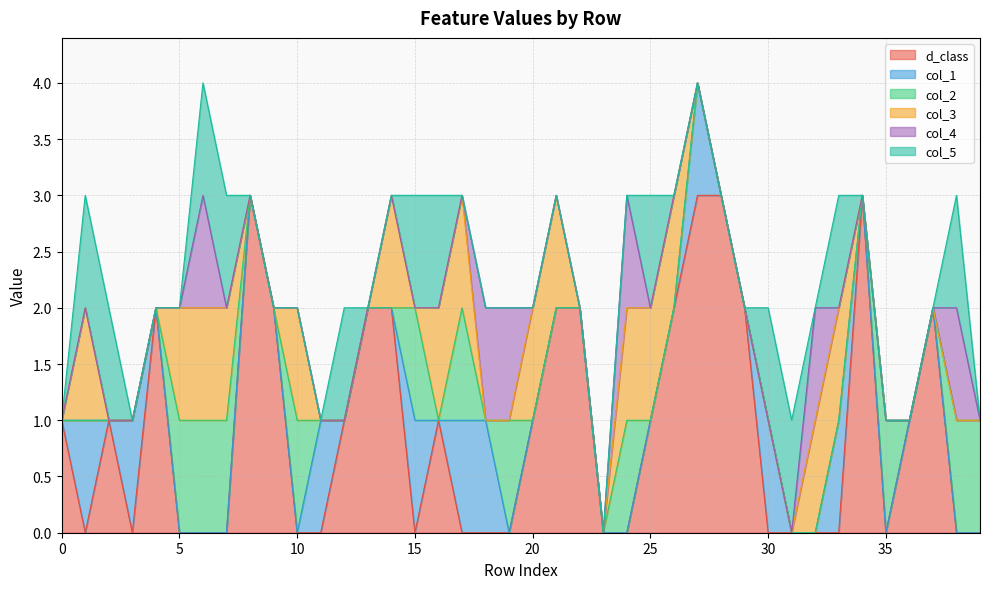

What is the highest value of the col_1 series?

1